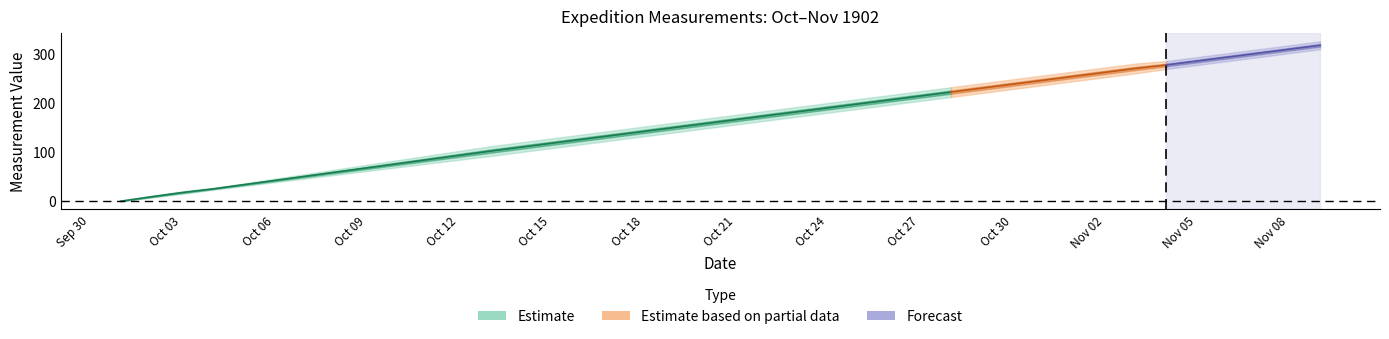

Is this an area chart (filled region under the line)?

No